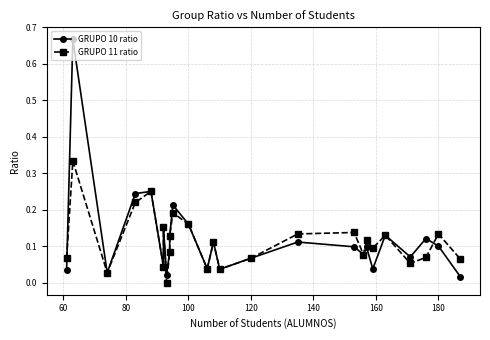

How many distinct data groups are displayed?

2